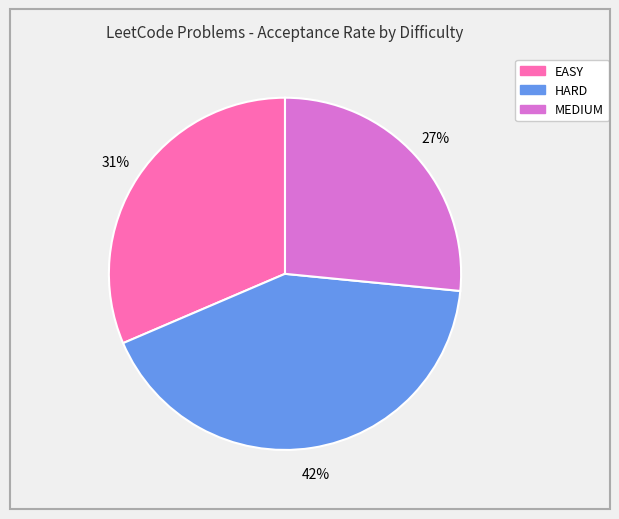

Which has a higher value, EASY or HARD?

HARD